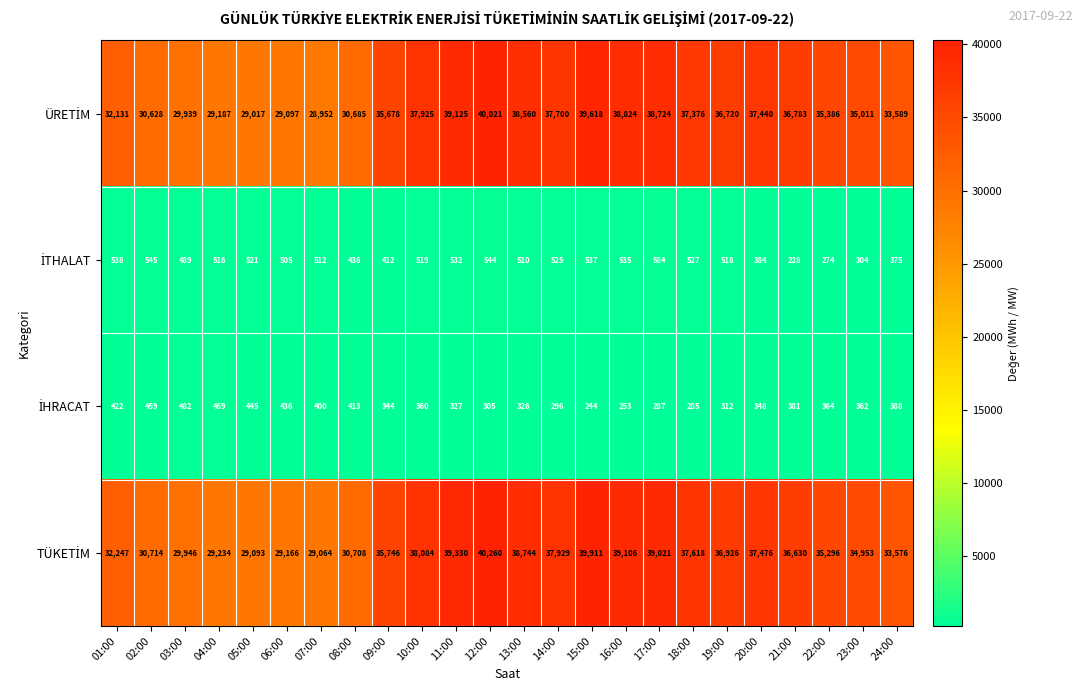

Which category has the highest value across all series?

12:00